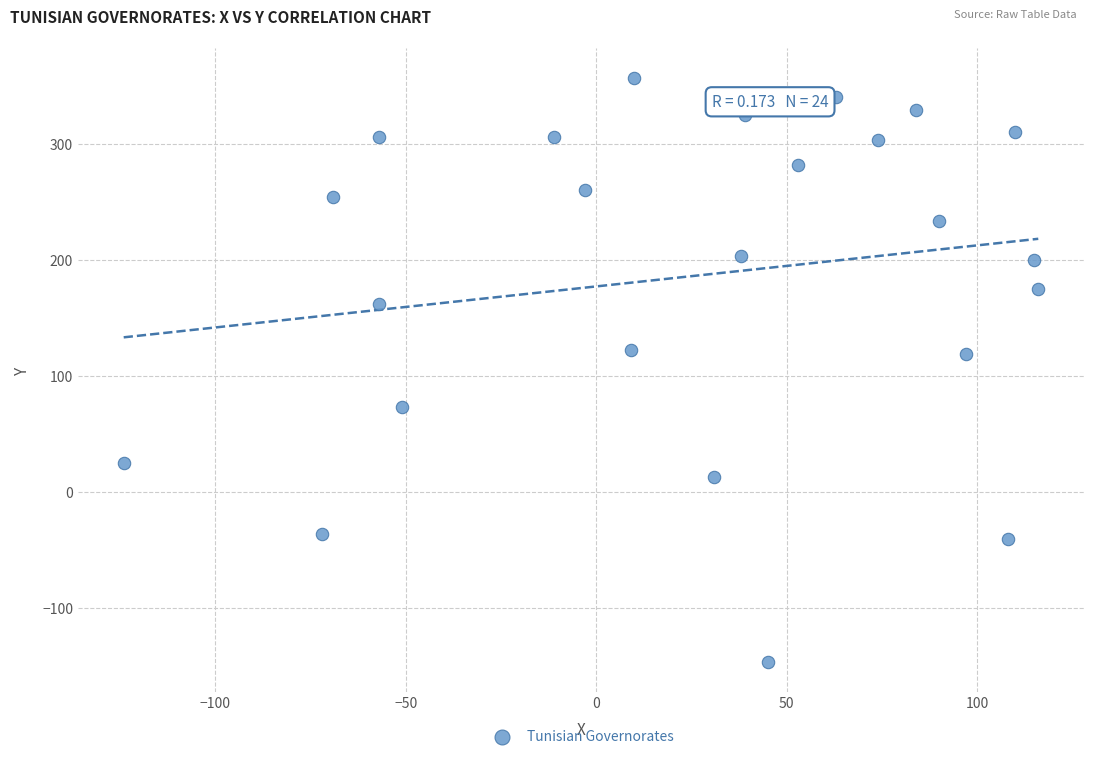

What is the range of Y values (max minus min)?

504